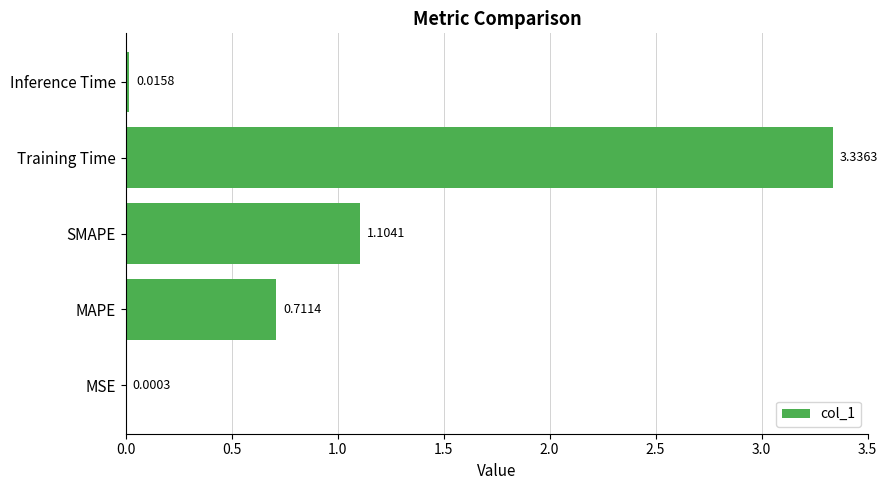

Which category has the highest value across all series?

Training Time